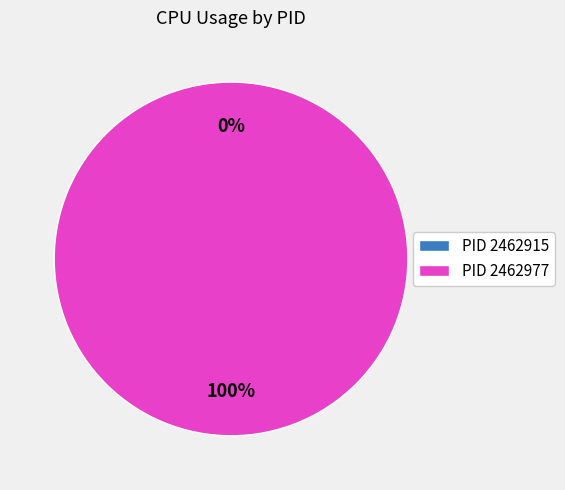

True or false: 2462977 accounts for 50% of the total.

True